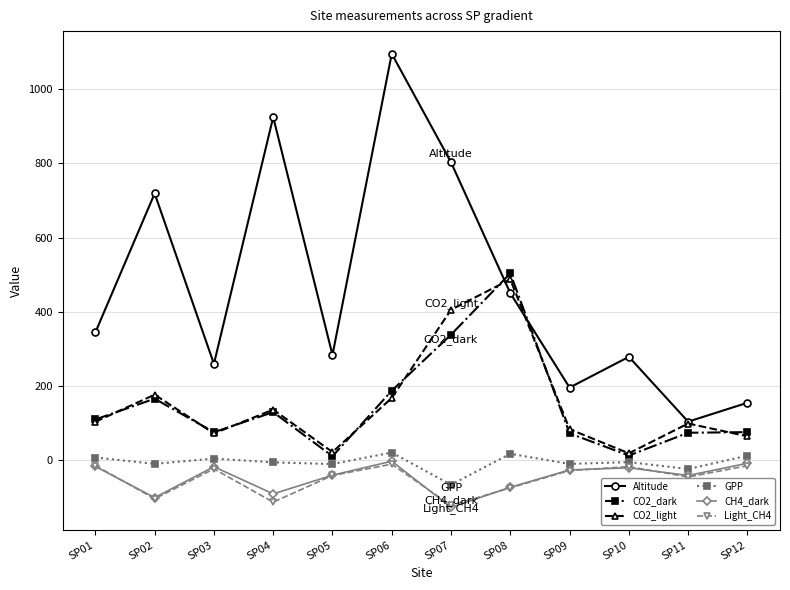

Which series changed the most between SP04 and SP10?

Altitude